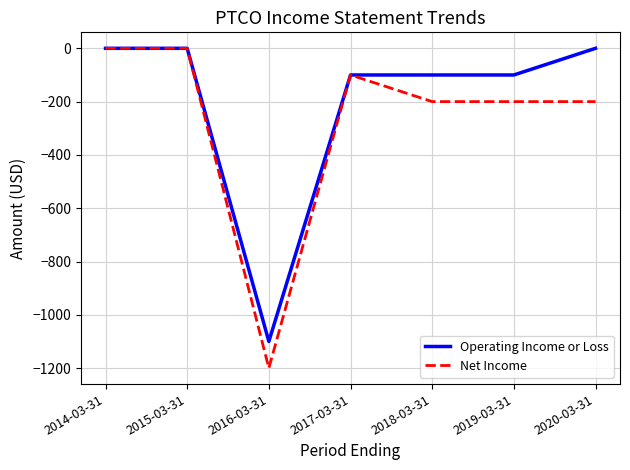

Which category has the lowest value in the Net Income series?

2016-03-31